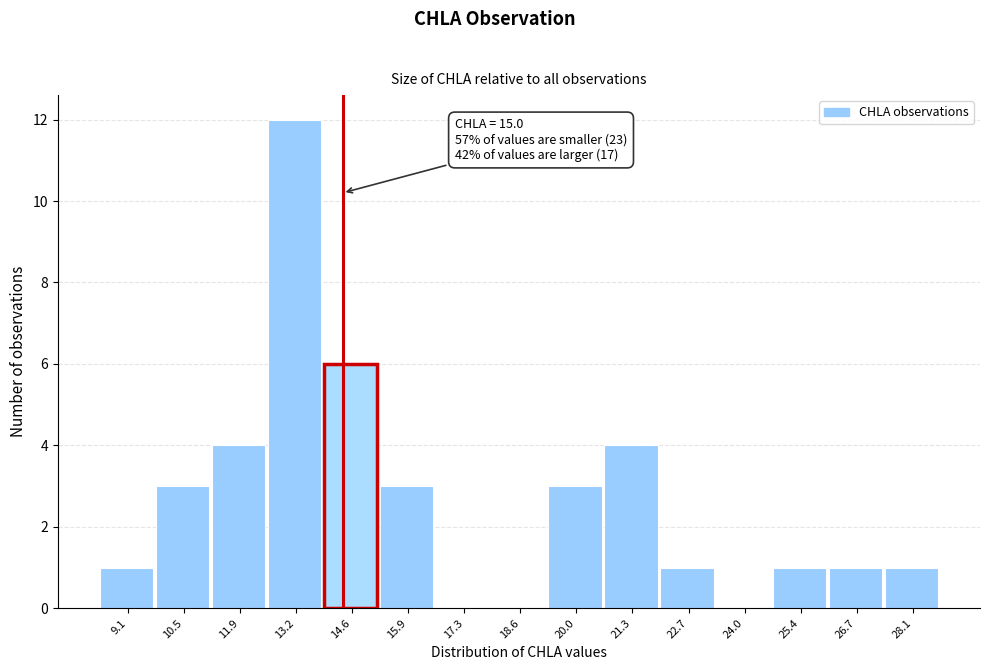

Reading right to left, list all the values displayed in this chart.

28.1=1	26.7=1	25.4=1	24.0=0	22.7=1	21.3=4	20.0=3	18.6=0	17.3=0	15.9=3	14.6=6	13.2=12	11.9=4	10.5=3	9.1=1